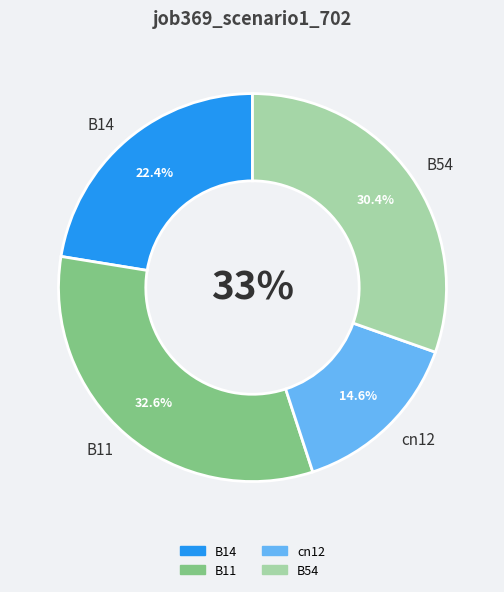

Is it true that cn12 is 15% of the pie?

True